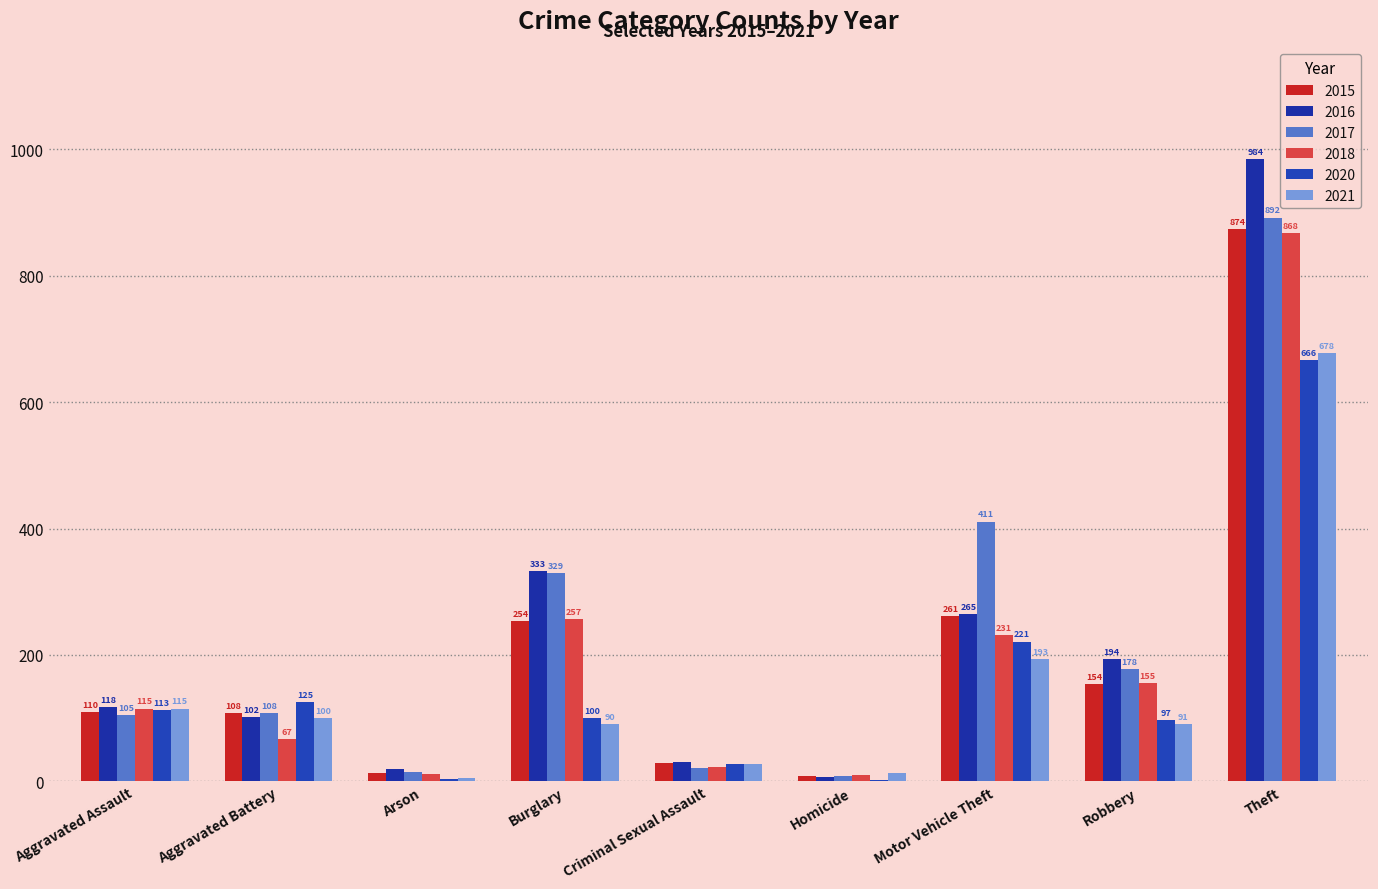

What is the average value of the 2020 series?

151